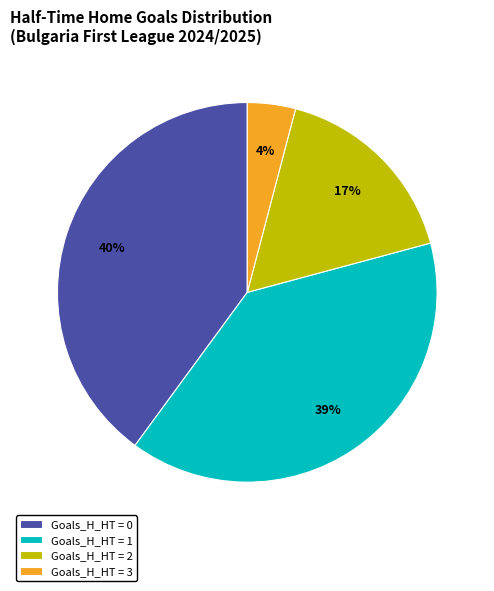

True or false: Goals_H_HT = 0 accounts for 26% of the total.

False